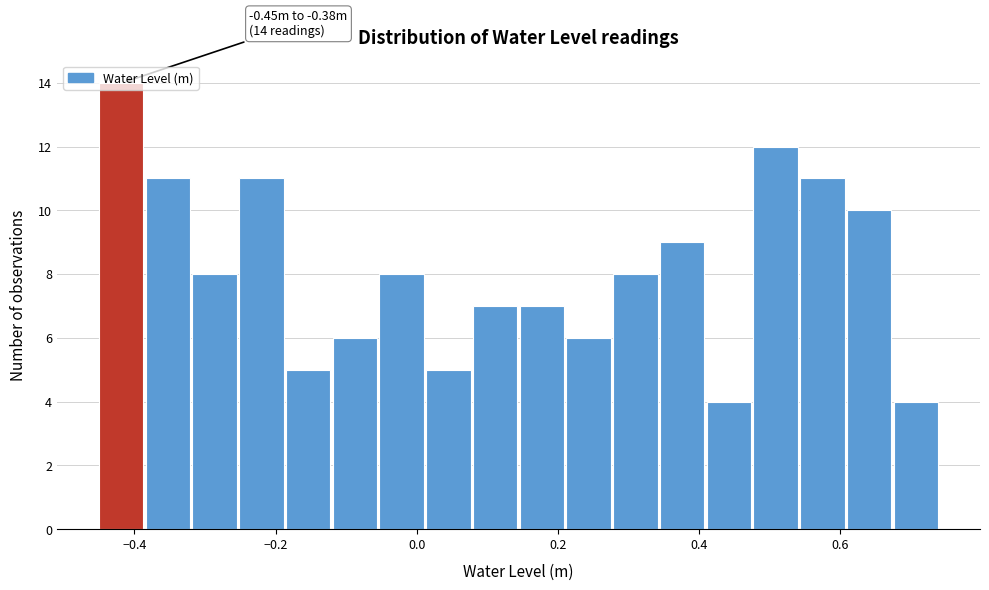

Read against the x-axis, roughly where is the centre of the tallest bar?

-0.42